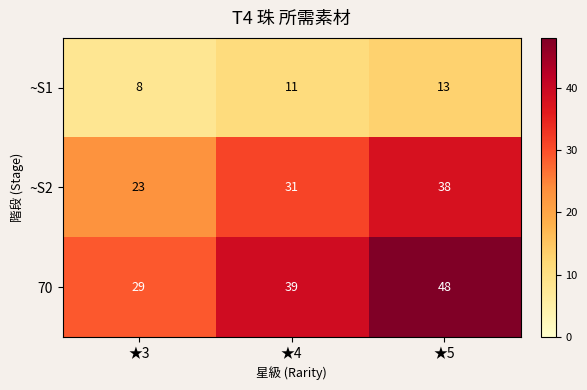

Is it true that 70 equals 66 at ★5?

False